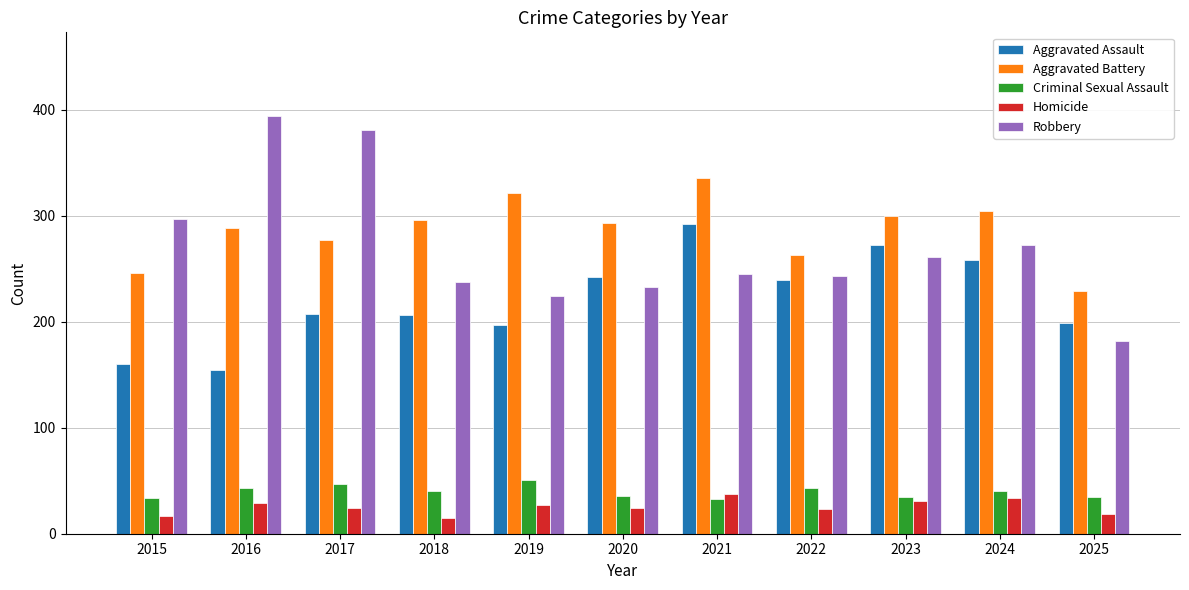

Read the Robbery value at 2023, to the nearest 5.

260